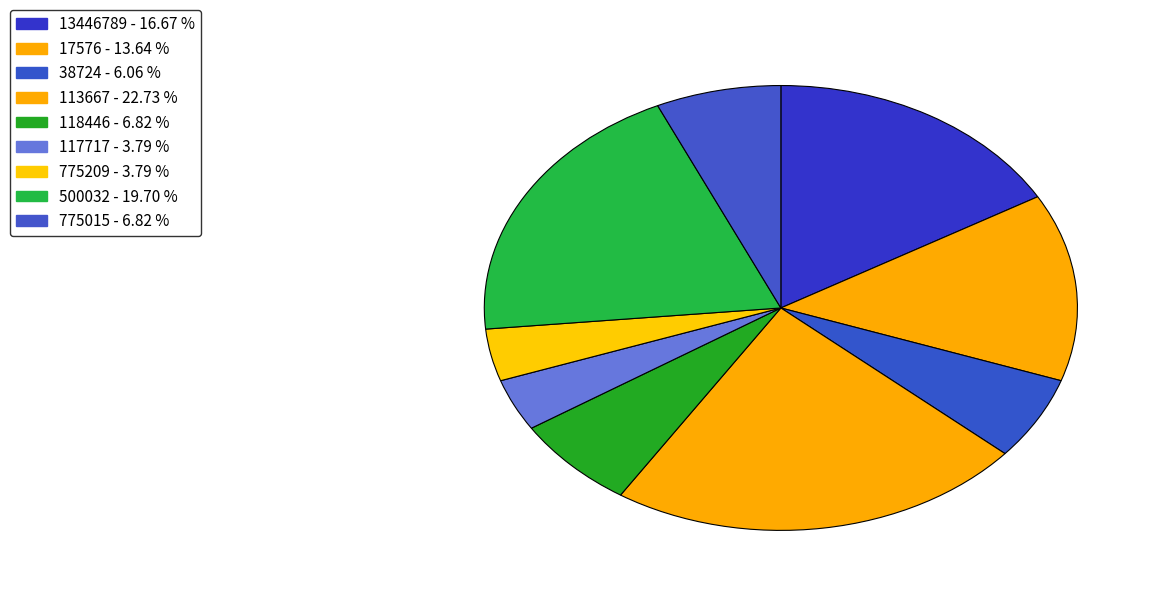

What percentage do 17576 and 13446789 together represent?

30.3%